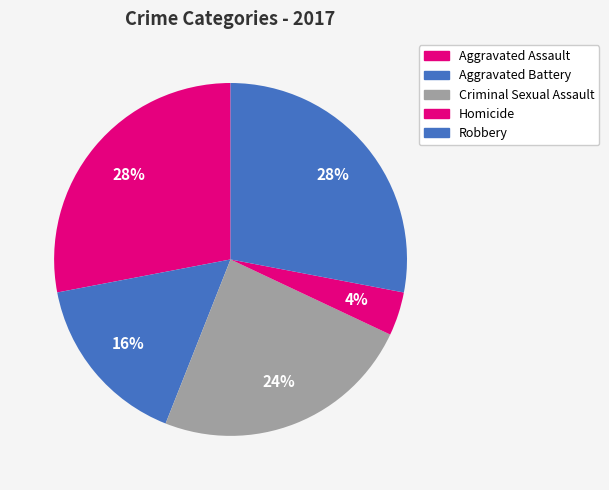

What percentage is the Aggravated Assault slice, to the nearest percent?

28%